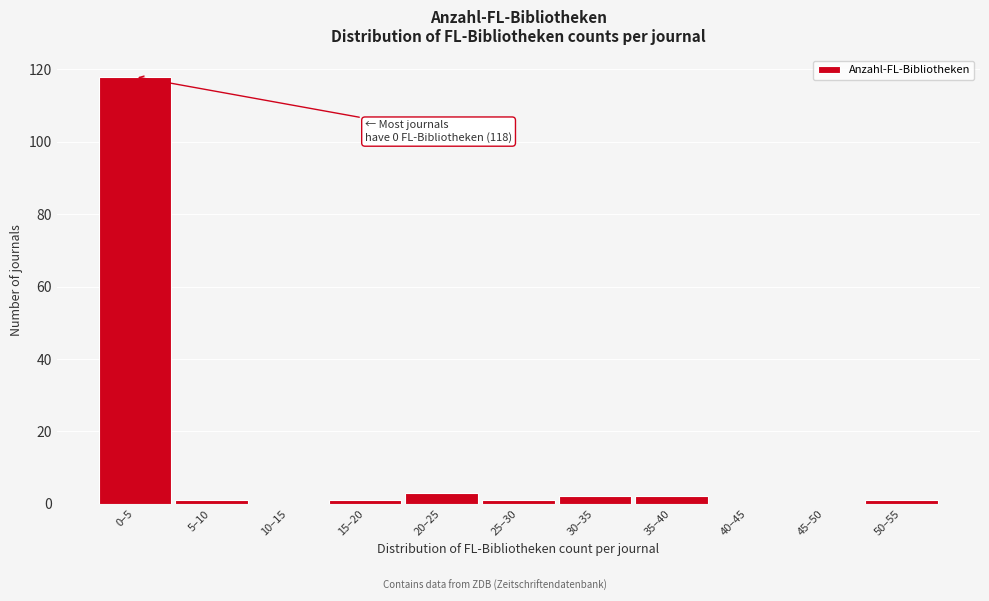

Reading right to left, transcribe all the data shown in this chart.

50–55=1	45–50=0	40–45=0	35–40=2	30–35=2	25–30=1	20–25=3	15–20=1	10–15=0	5–10=1	0–5=118